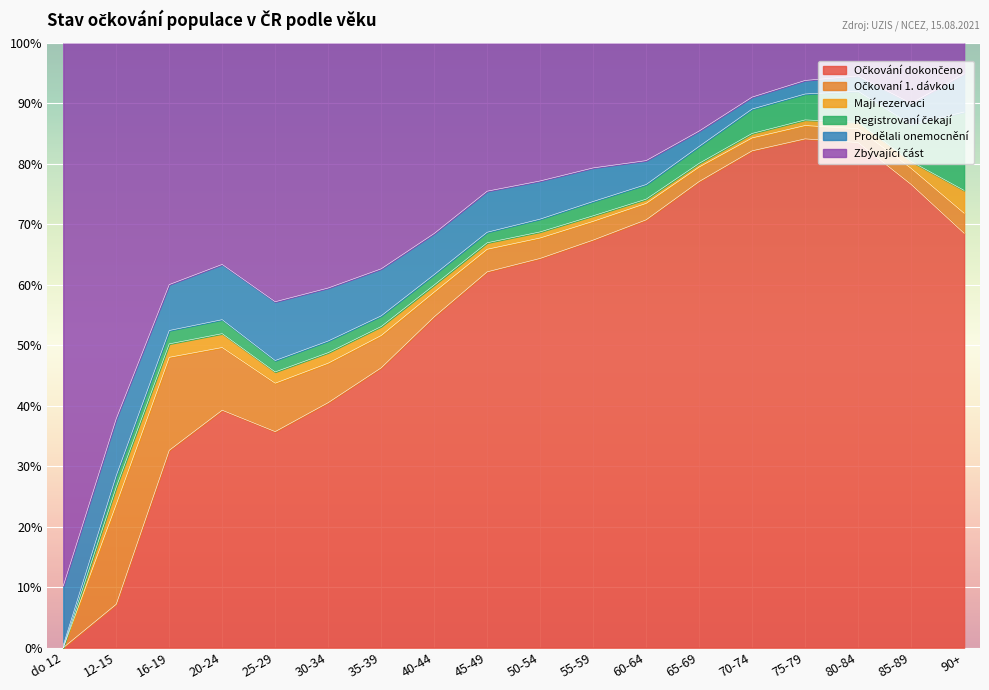

Reading left to right, extract all data points from this chart.

Očkování dokončeno: do 12=0.0	12-15=0.1	16-19=0.3	20-24=0.4	25-29=0.4	30-34=0.4	35-39=0.5	40-44=0.5	45-49=0.6	50-54=0.6	55-59=0.7	60-64=0.7	65-69=0.8	70-74=0.8	75-79=0.8	80-84=0.8	85-89=0.8	90+=0.7
Očkovaní 1. dávkou: do 12=0.0	12-15=0.2	16-19=0.2	20-24=0.1	25-29=0.1	30-34=0.1	35-39=0.1	40-44=0.0	45-49=0.0	50-54=0.0	55-59=0.0	60-64=0.0	65-69=0.0	70-74=0.0	75-79=0.0	80-84=0.0	85-89=0.0	90+=0.0
Mají rezervaci: do 12=0.0	12-15=0.0	16-19=0.0	20-24=0.0	25-29=0.0	30-34=0.0	35-39=0.0	40-44=0.0	45-49=0.0	50-54=0.0	55-59=0.0	60-64=0.0	65-69=0.0	70-74=0.0	75-79=0.0	80-84=0.0	85-89=0.0	90+=0.0
Registrovaní čekají: do 12=0.0	12-15=0.0	16-19=0.0	20-24=0.0	25-29=0.0	30-34=0.0	35-39=0.0	40-44=0.0	45-49=0.0	50-54=0.0	55-59=0.0	60-64=0.0	65-69=0.0	70-74=0.0	75-79=0.0	80-84=0.1	85-89=0.1	90+=0.1
Prodělali onemocnění: do 12=0.1	12-15=0.1	16-19=0.1	20-24=0.1	25-29=0.1	30-34=0.1	35-39=0.1	40-44=0.1	45-49=0.1	50-54=0.1	55-59=0.1	60-64=0.0	65-69=0.0	70-74=0.0	75-79=0.0	80-84=0.0	85-89=0.0	90+=0.1
Zbývající část: do 12=0.9	12-15=0.6	16-19=0.4	20-24=0.4	25-29=0.4	30-34=0.4	35-39=0.4	40-44=0.3	45-49=0.2	50-54=0.2	55-59=0.2	60-64=0.2	65-69=0.1	70-74=0.1	75-79=0.1	80-84=0.1	85-89=0.1	90+=0.1